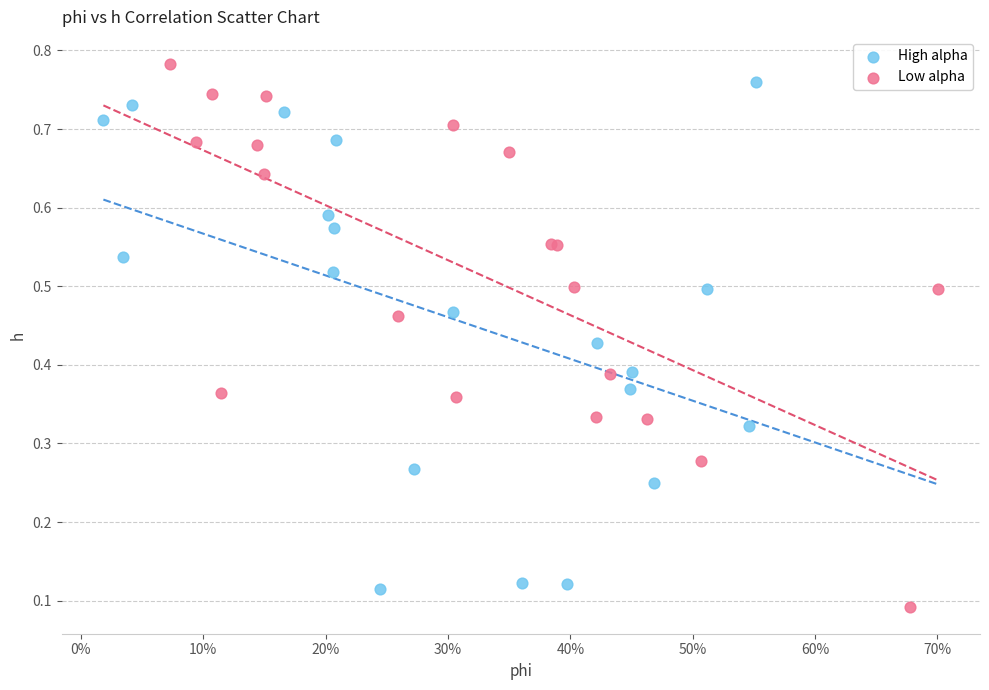

Which series has the widest spread of Y values?

Low alpha